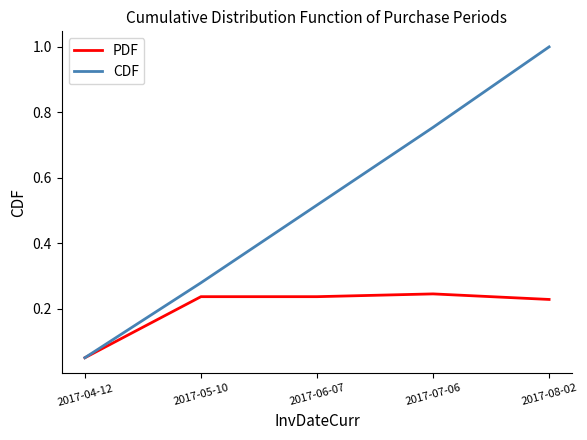

At which category is the sum across all series the highest?

2017-08-02